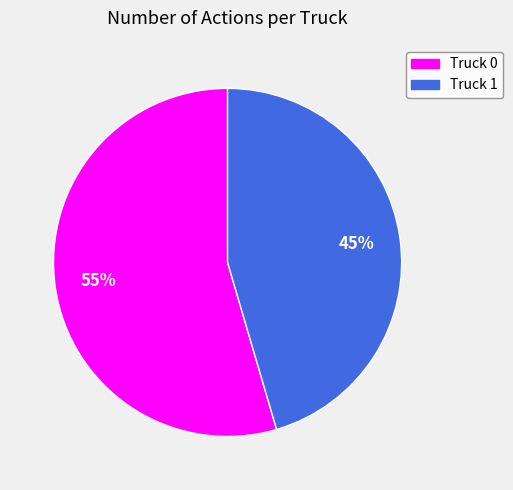

To the nearest percent, what is the combined percentage of Truck 1 and Truck 0?

100%